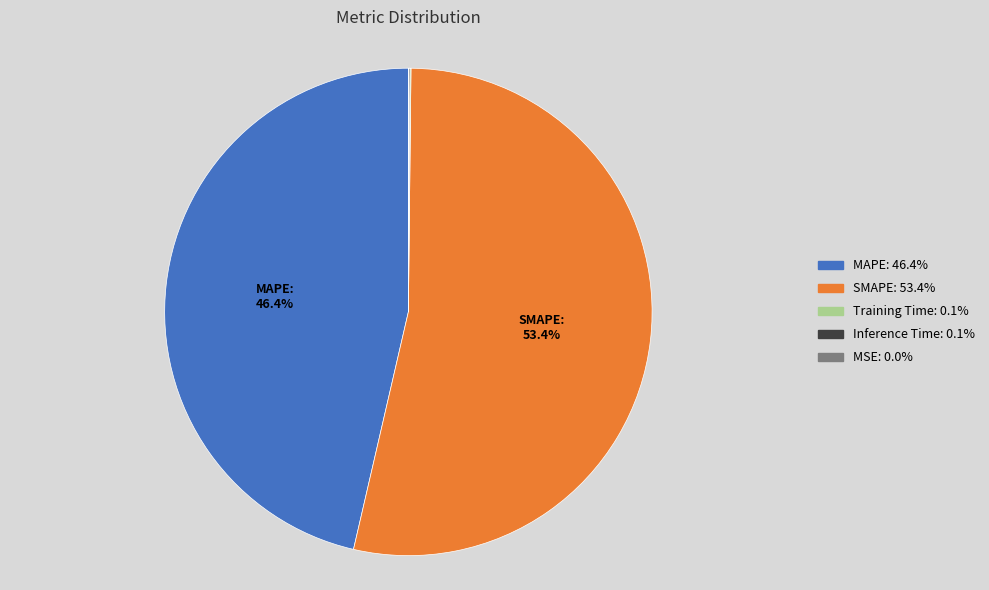

Does SMAPE represent more than half of the total?

Yes